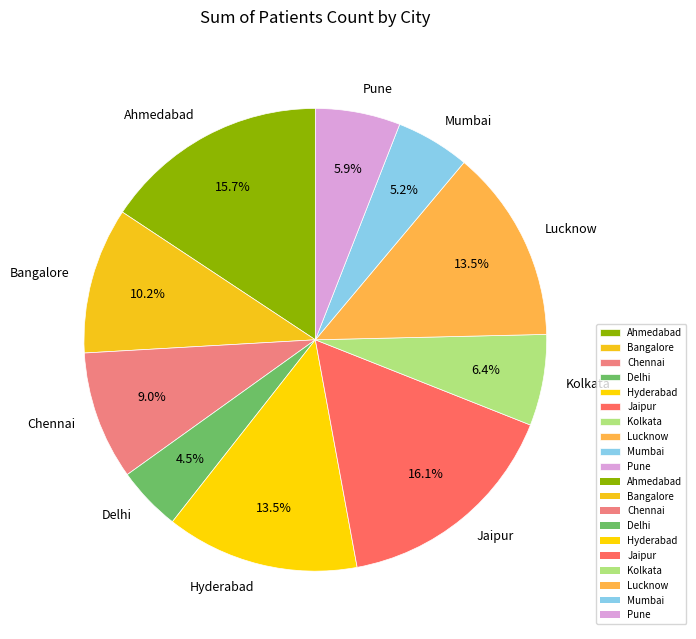

To the nearest percent, what percentage of the pie is Kolkata?

6%